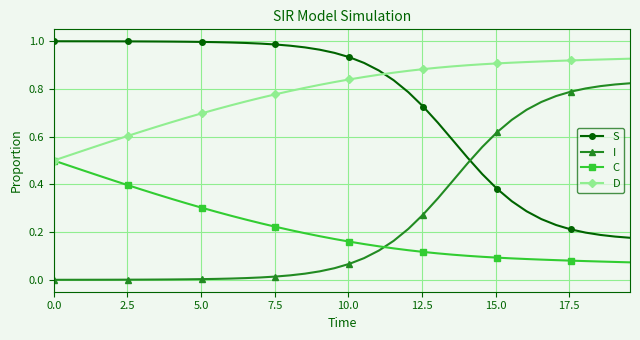

How many intersections are there between S and I?

1